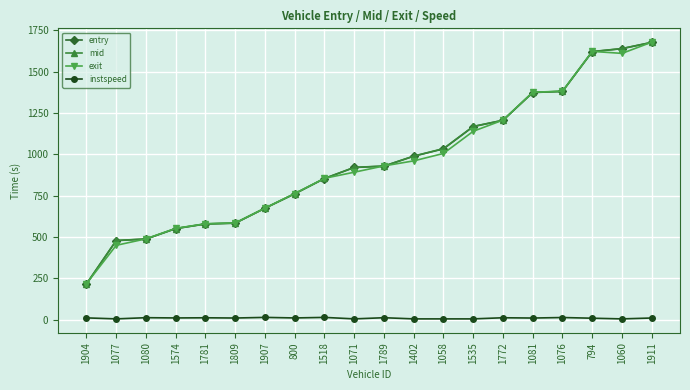

How many series are shown in this chart?

4